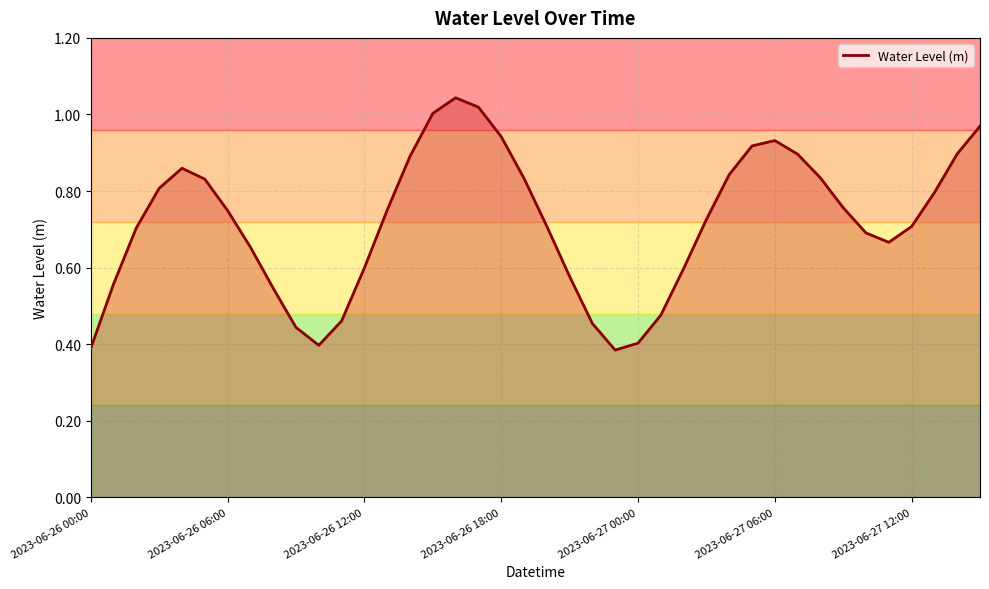

Does the chart display data point markers on the line(s)?

No